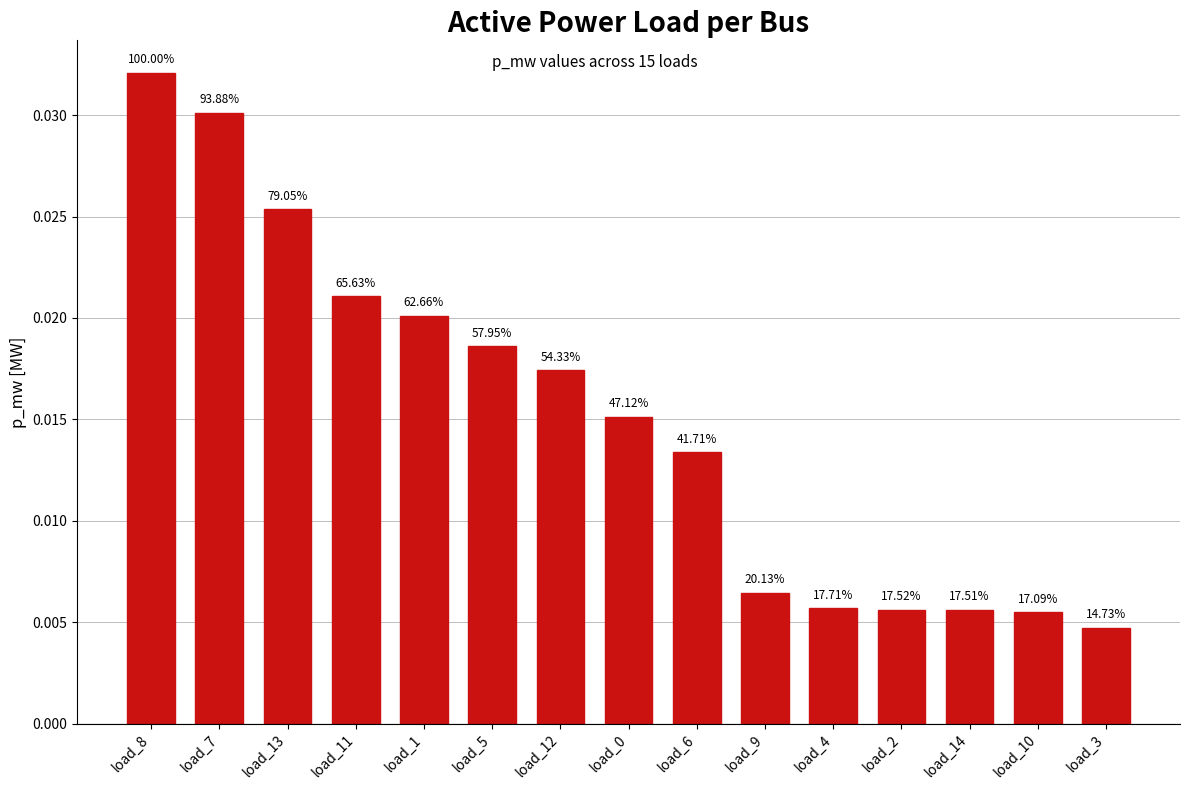

What position from the left is load_5?

6